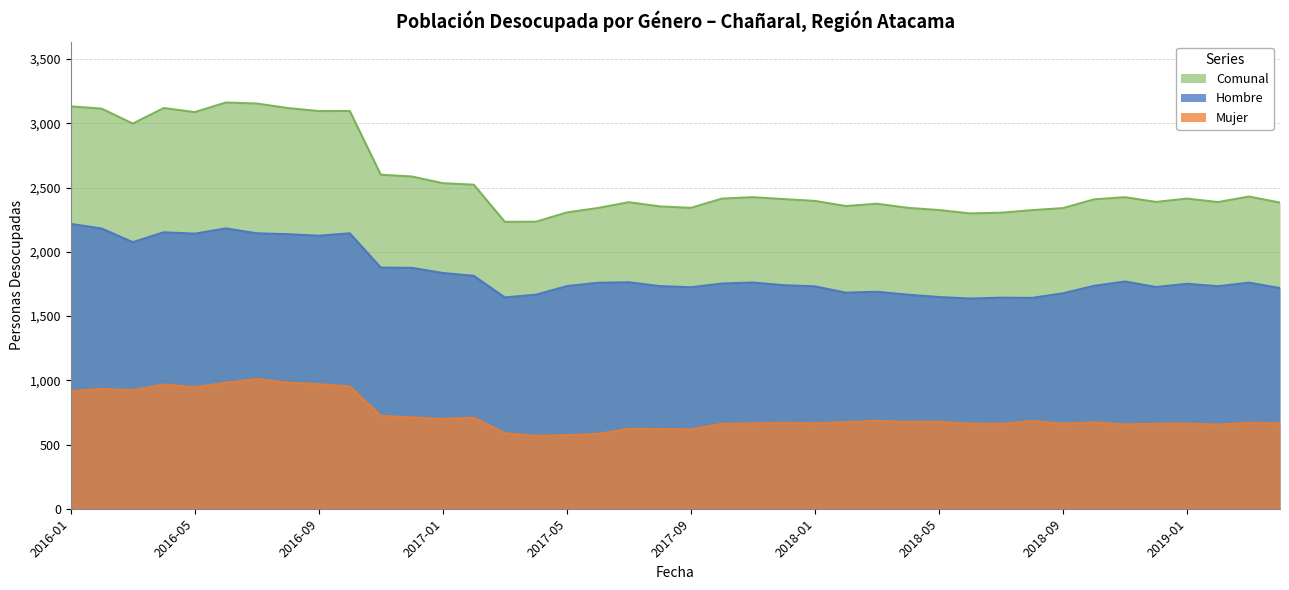

Is the value of Mujer at 2017-07 greater than the value of Hombre at 2018-04?

No